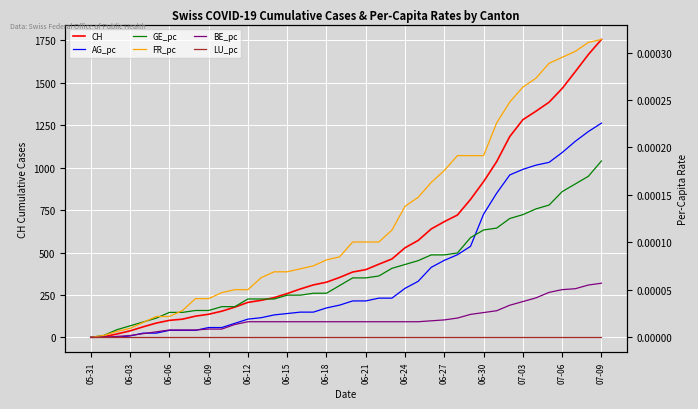

Reading right to left, what are all the values shown in this chart?

CH: 1756.0	1667.0	1566.0	1467.0	1386.0	1333.0	1283.0	1184.0	1036.0	918.0	813.0	721.0	682.0	639.0	571.0	528.0	462.0	431.0	399.0	385.0	353.0	325.0	309.0	285.0	258.0	234.0	218.0	206.0	178.0	154.0	136.0	125.0	107.0	100.0	84.0	62.0	38.0	20.0	3.0	0.0
AG_pc: 0.0	0.0	0.0	0.0	0.0	0.0	0.0	0.0	0.0	0.0	0.0	0.0	0.0	0.0	0.0	0.0	0.0	0.0	0.0	0.0	0.0	0.0	0.0	0.0	0.0	0.0	0.0	0.0	0.0	0.0	0.0	0.0	0.0	0.0	0.0	0.0	0.0	0.0	0.0	0.0
GE_pc: 0.0	0.0	0.0	0.0	0.0	0.0	0.0	0.0	0.0	0.0	0.0	0.0	0.0	0.0	0.0	0.0	0.0	0.0	0.0	0.0	0.0	0.0	0.0	0.0	0.0	0.0	0.0	0.0	0.0	0.0	0.0	0.0	0.0	0.0	0.0	0.0	0.0	0.0	0.0	0.0
FR_pc: 0.0	0.0	0.0	0.0	0.0	0.0	0.0	0.0	0.0	0.0	0.0	0.0	0.0	0.0	0.0	0.0	0.0	0.0	0.0	0.0	0.0	0.0	0.0	0.0	0.0	0.0	0.0	0.0	0.0	0.0	0.0	0.0	0.0	0.0	0.0	0.0	0.0	0.0	0.0	0.0
BE_pc: 0.0	0.0	0.0	0.0	0.0	0.0	0.0	0.0	0.0	0.0	0.0	0.0	0.0	0.0	0.0	0.0	0.0	0.0	0.0	0.0	0.0	0.0	0.0	0.0	0.0	0.0	0.0	0.0	0.0	0.0	0.0	0.0	0.0	0.0	0.0	0.0	0.0	0.0	0.0	0.0
LU_pc: 0.0	0.0	0.0	0.0	0.0	0.0	0.0	0.0	0.0	0.0	0.0	0.0	0.0	0.0	0.0	0.0	0.0	0.0	0.0	0.0	0.0	0.0	0.0	0.0	0.0	0.0	0.0	0.0	0.0	0.0	0.0	0.0	0.0	0.0	0.0	0.0	0.0	0.0	0.0	0.0